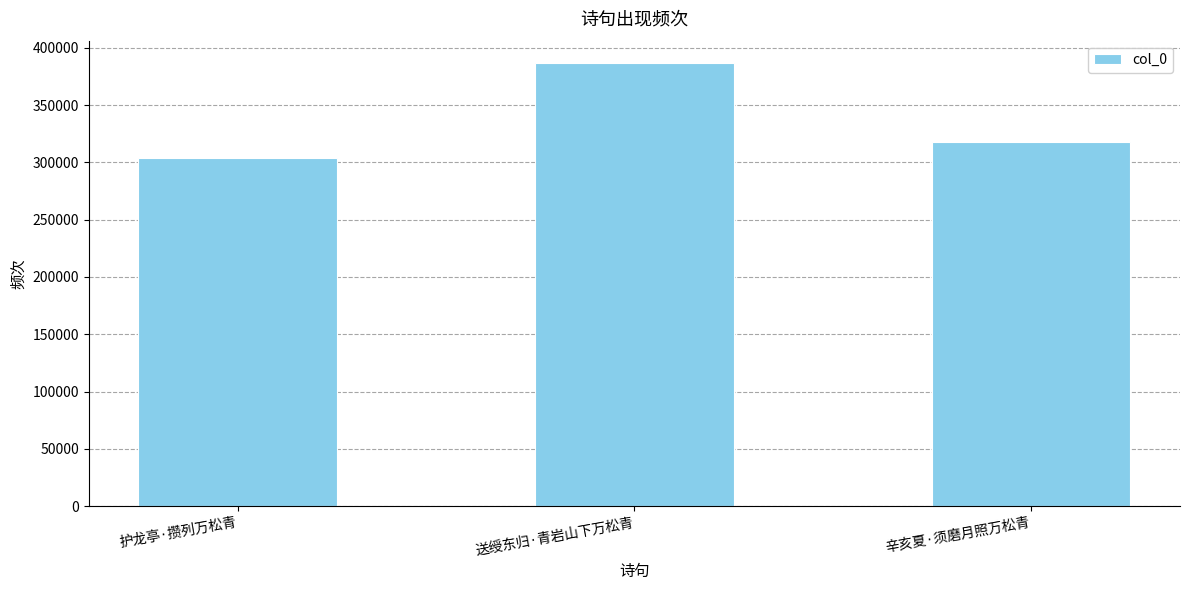

What is the average value?

336316